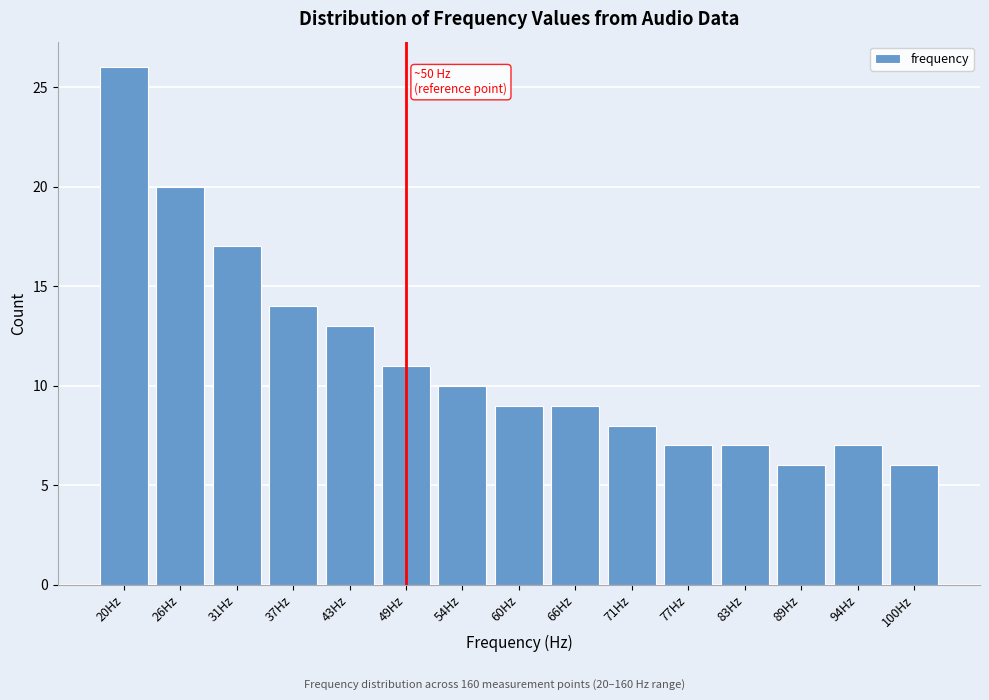

Reading left to right, what are all the values shown in this chart?

20Hz=26	26Hz=20	31Hz=17	37Hz=14	43Hz=13	49Hz=11	54Hz=10	60Hz=9	66Hz=9	71Hz=8	77Hz=7	83Hz=7	89Hz=6	94Hz=7	100Hz=6